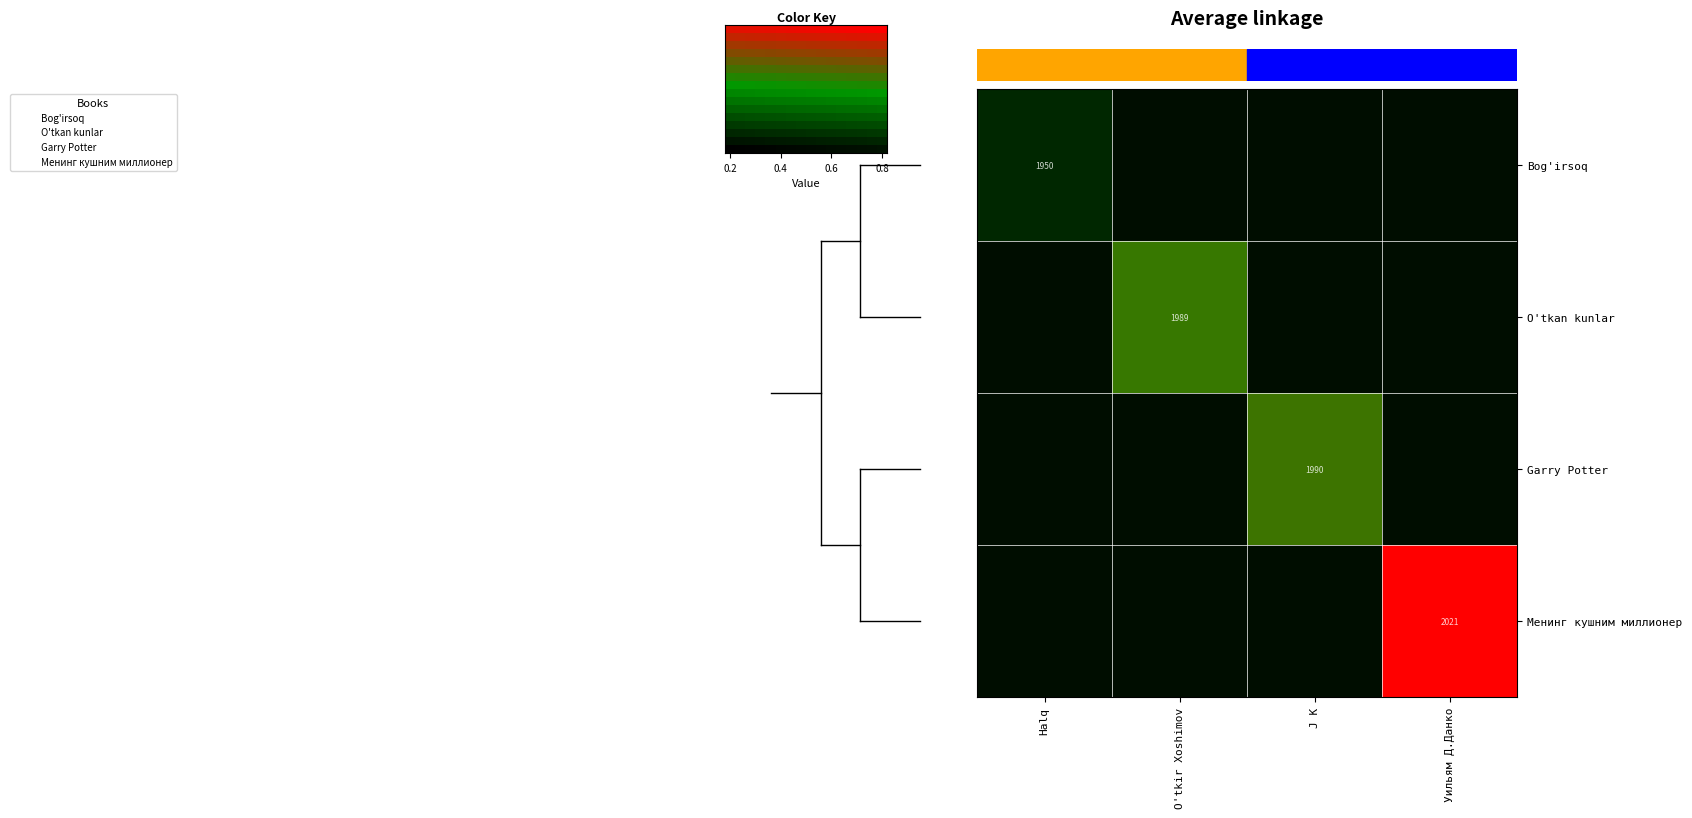

Is it true that Bog'irsoq equals 1950.0 at Halq?

True